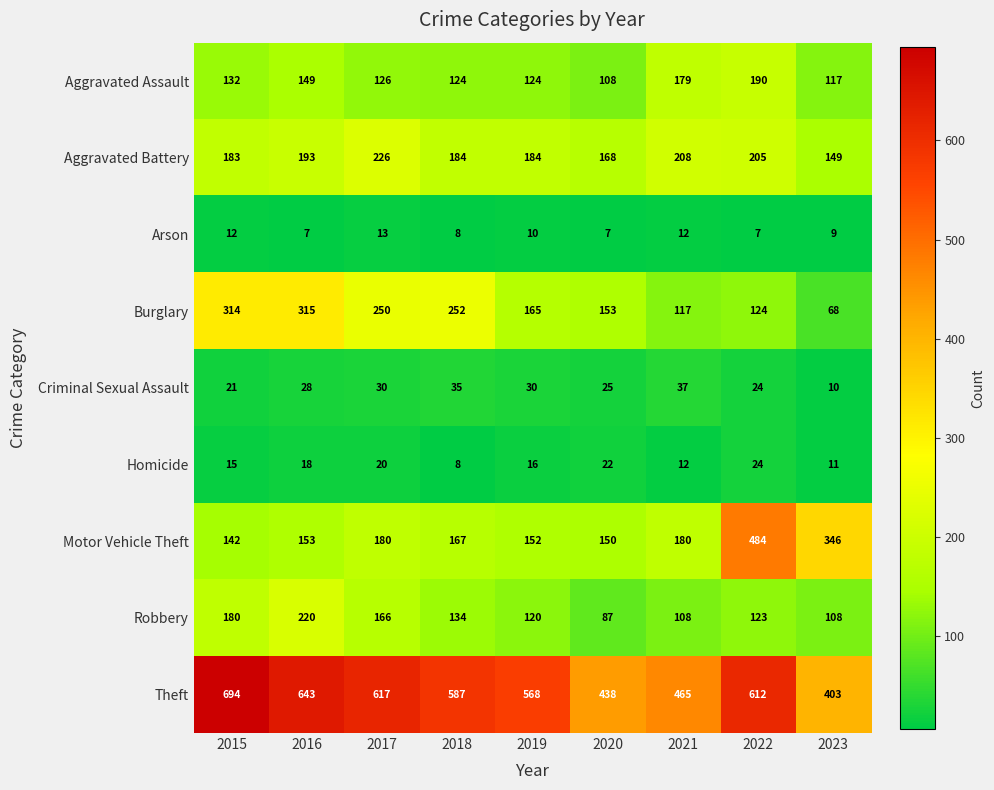

Count the number of data series in this chart.

9